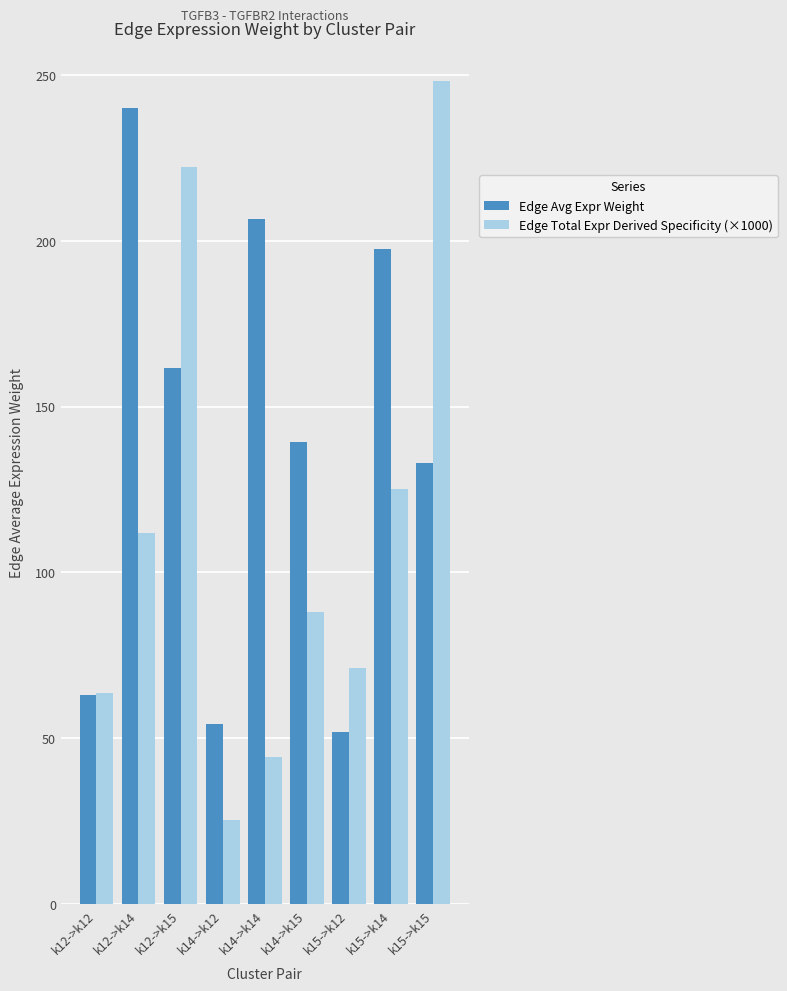

What is the highest value of the Edge Total Expr Derived Specificity (×1000) series?

248.2